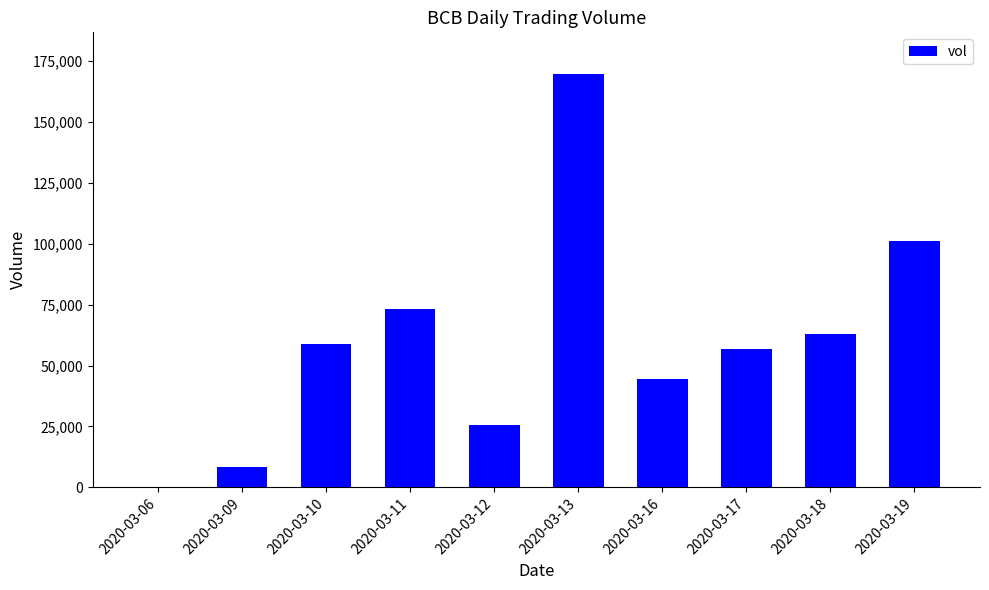

Is it true that the value at 2020-03-11 is 73100?

True